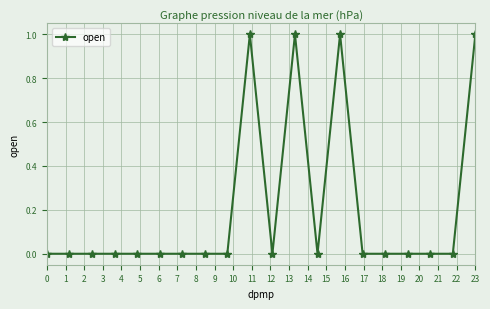

What is the sum of all values?

4